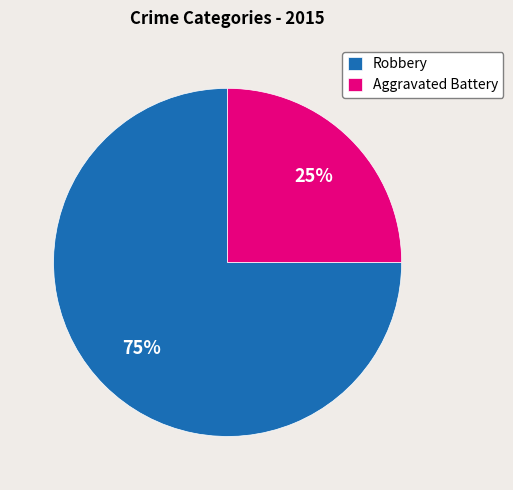

What is the smallest slice in the pie chart?

Aggravated Battery